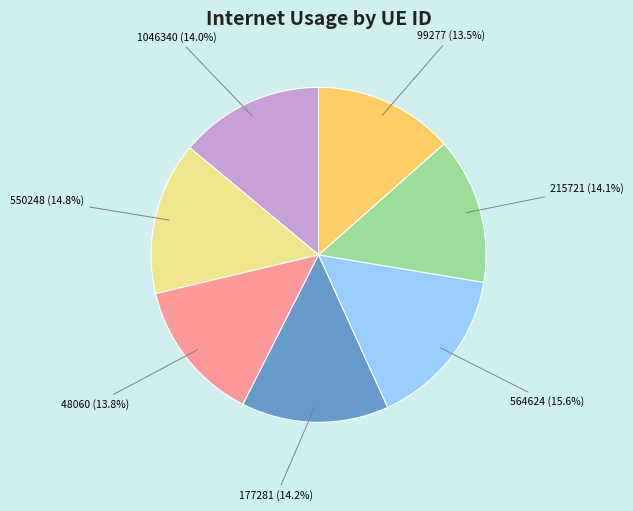

To the nearest percent, what percentage of the pie is 215721?

14%